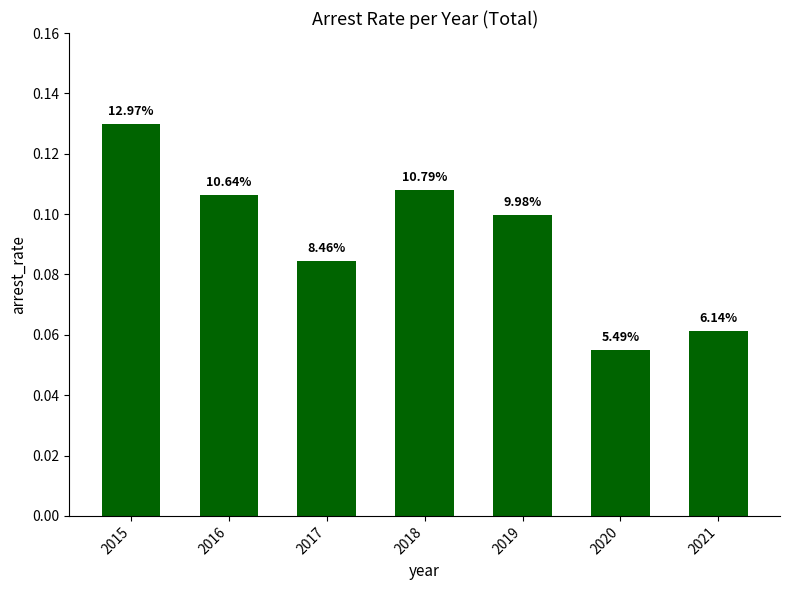

List the labels in order of value, smallest first.

2020, 2021, 2017, 2019, 2016, 2018, 2015